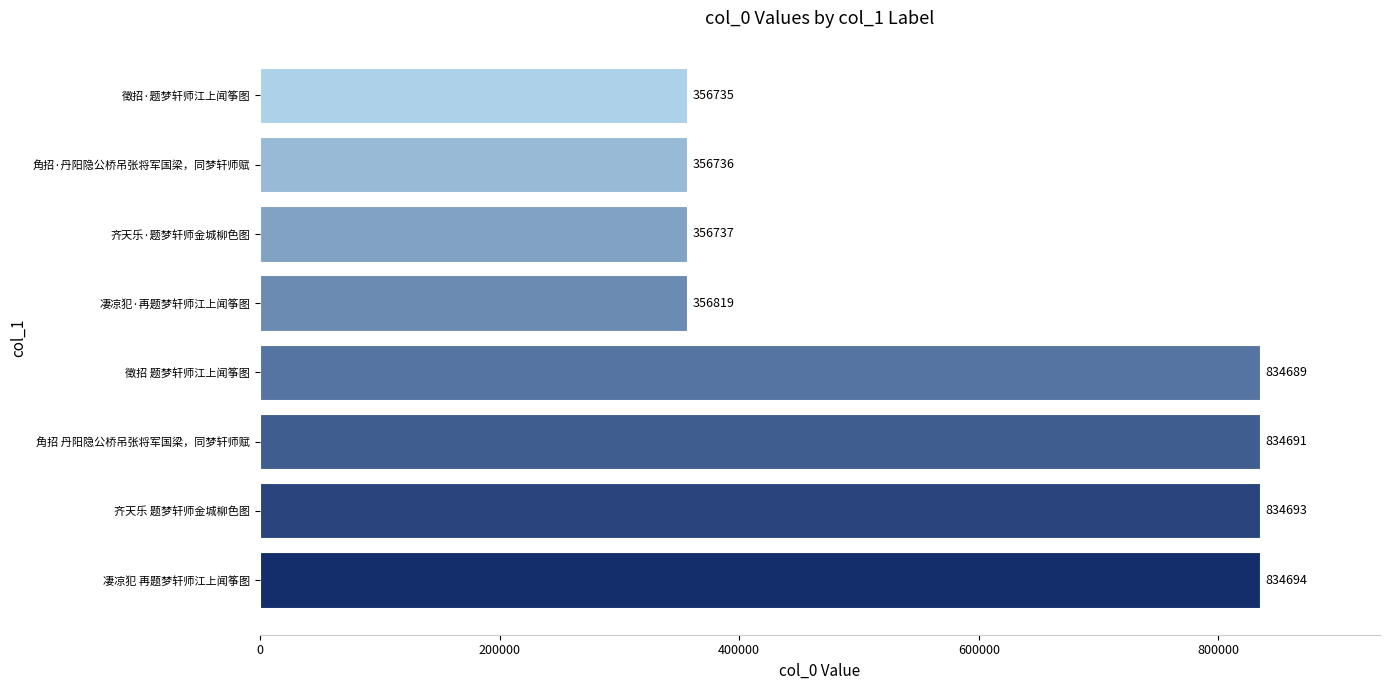

Reading bottom to top, transcribe all the data shown in this chart.

834694	834693	834691	834689	356819	356737	356736	356735